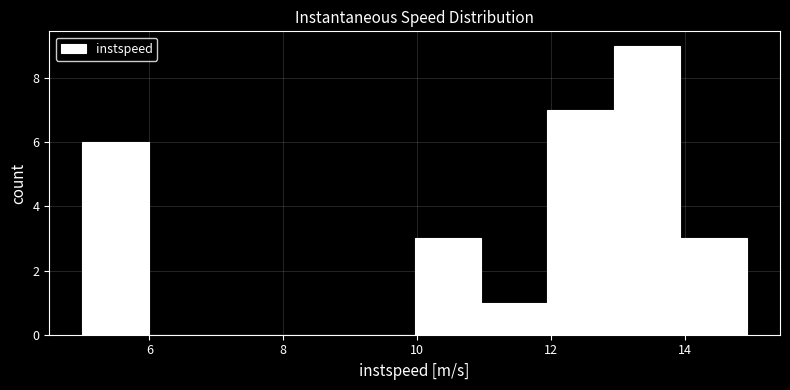

Reading left to right, transcribe this chart: for each bar, give the range it covers on the x-axis and its height. Neither the bar edges nor the heights are printed on the chart, so give them approximately, as read against the axes.

5 to 6: 6
6 to 7: 0
7 to 8: 0
8 to 9: 0
9 to 10: 0
10 to 11: 3
11 to 12: 1
12 to 13: 7
13 to 14: 9
14 to 15: 3